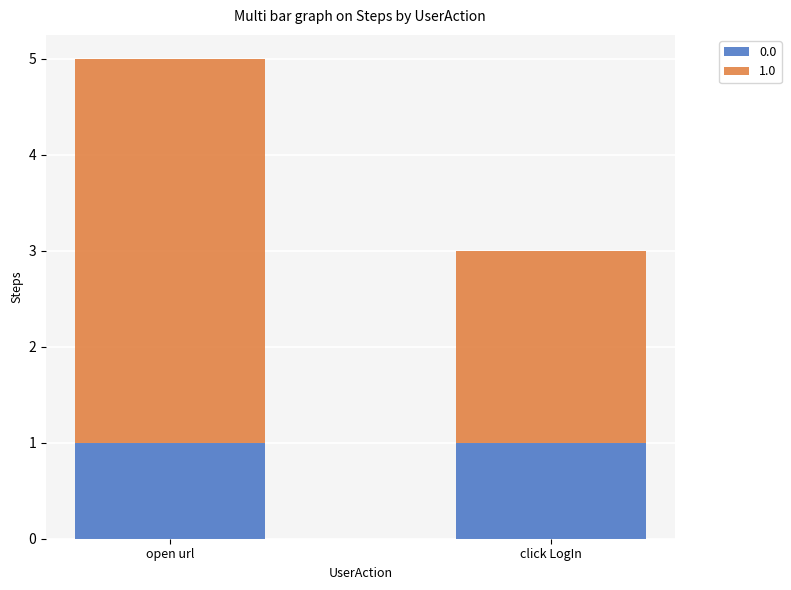

What are all the series names shown in the legend?

0.0, 1.0